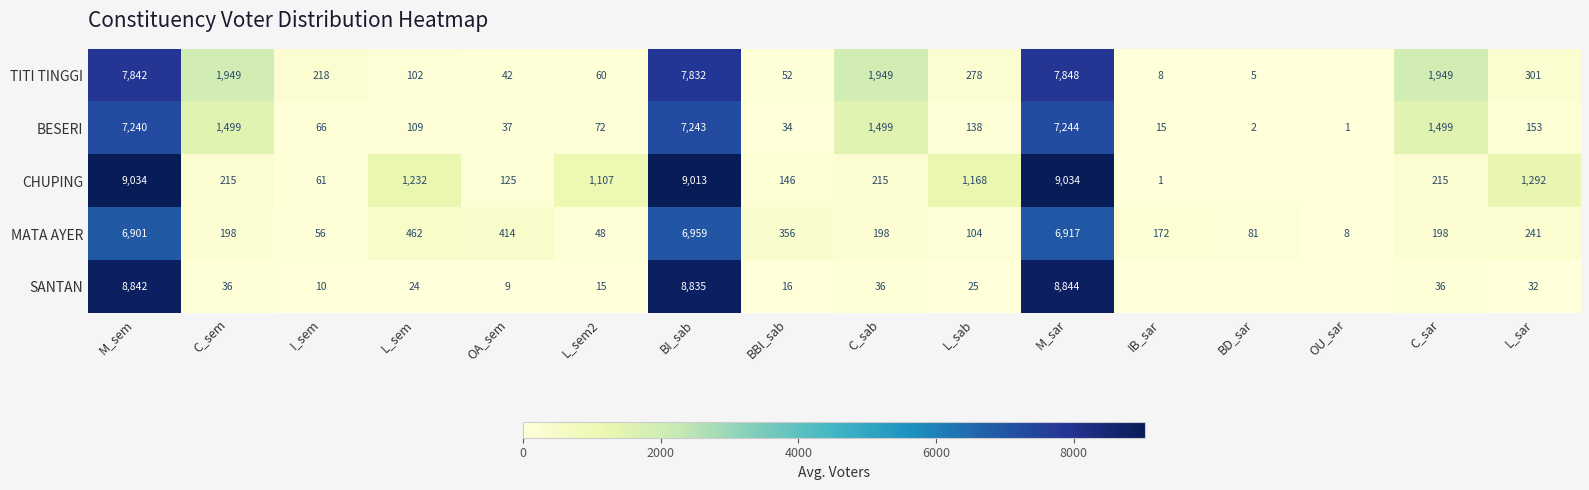

Count the number of categories in the chart.

16